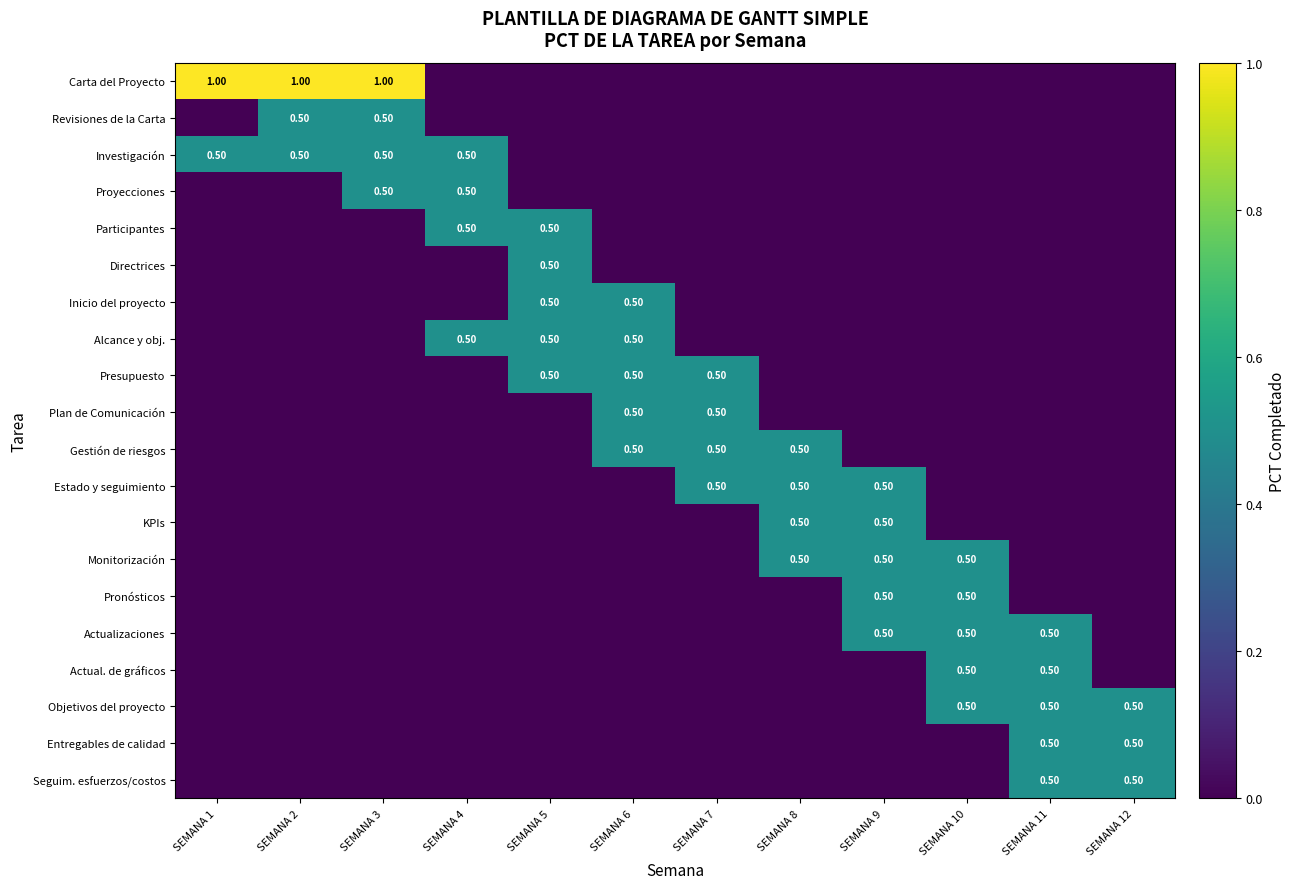

Which category has the highest value in the KPIs series?

SEMANA 8